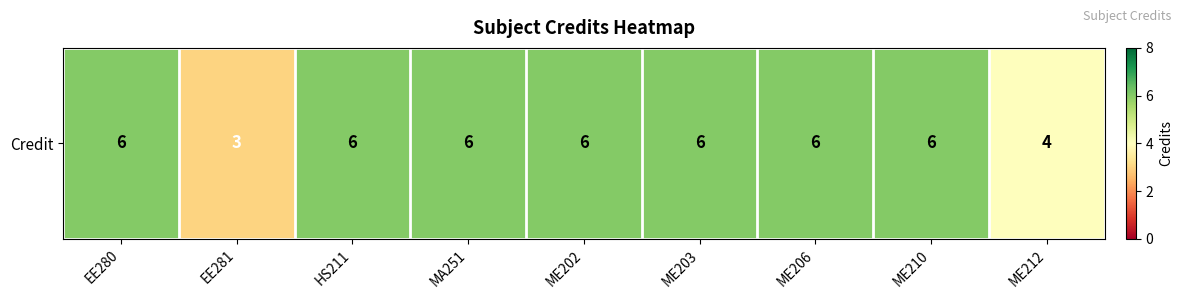

True or false: the data shows 9 at ME202.

False